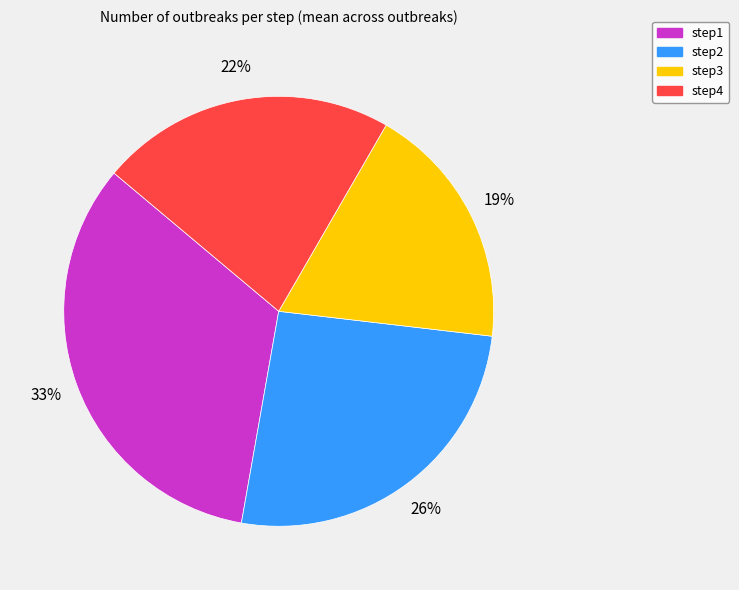

Approximately how many times larger is the value at step2 compared to step1?

0.8